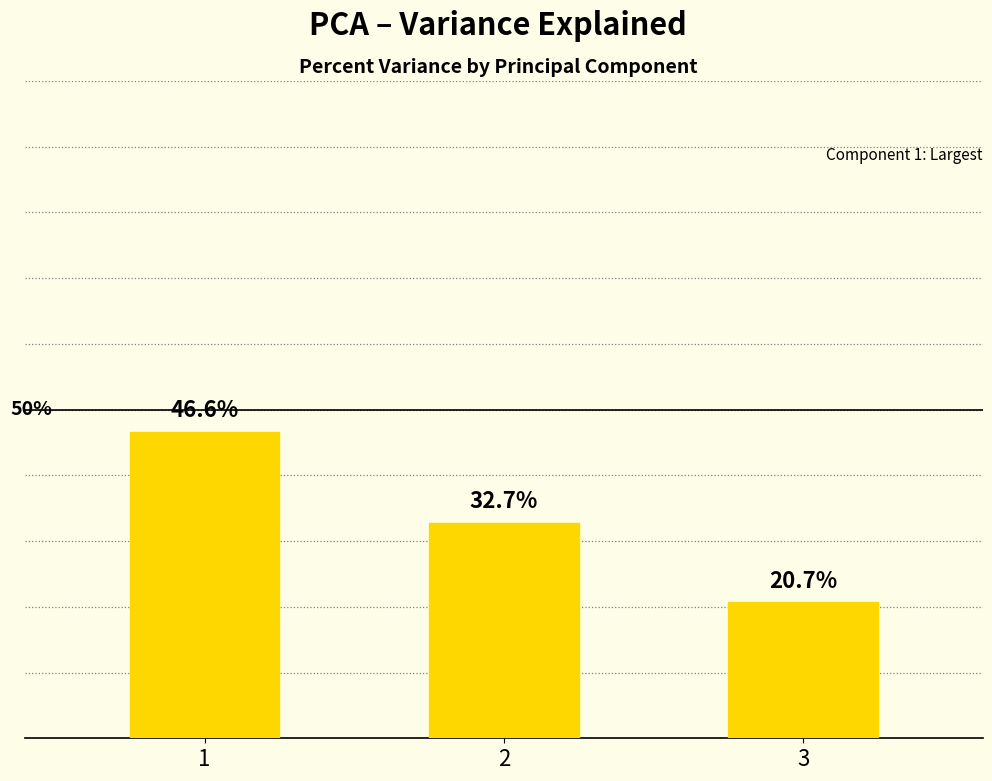

List the labels in order of value, largest first.

1, 2, 3